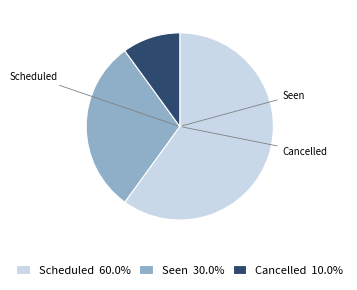

Count the number of slices in the pie.

3